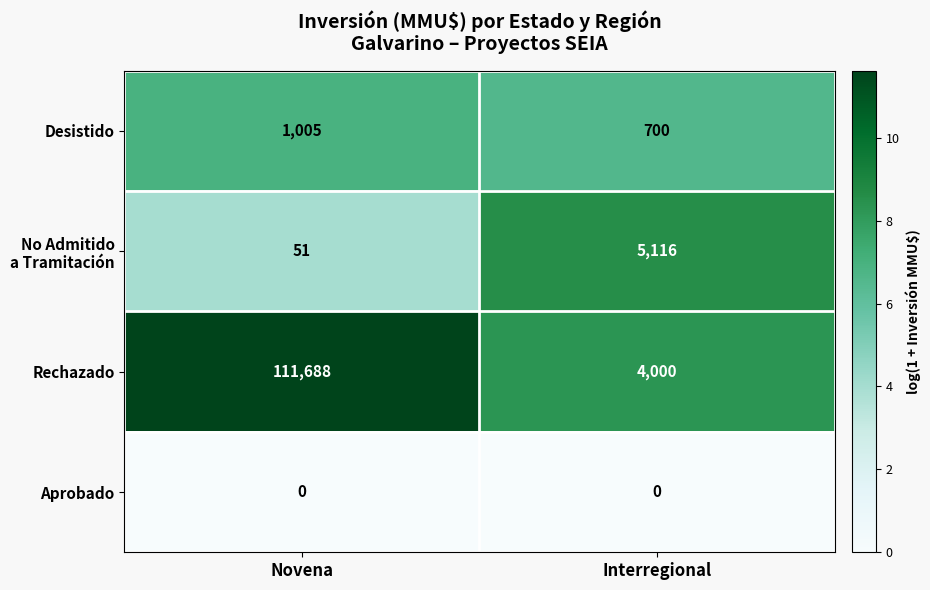

Which series has the largest total across all categories?

Rechazado